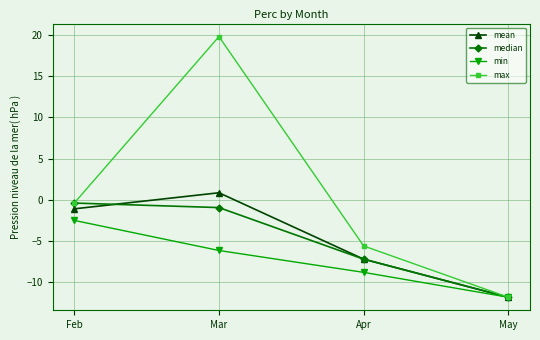

True or false: max has a value of 29.5 at Mar.

False